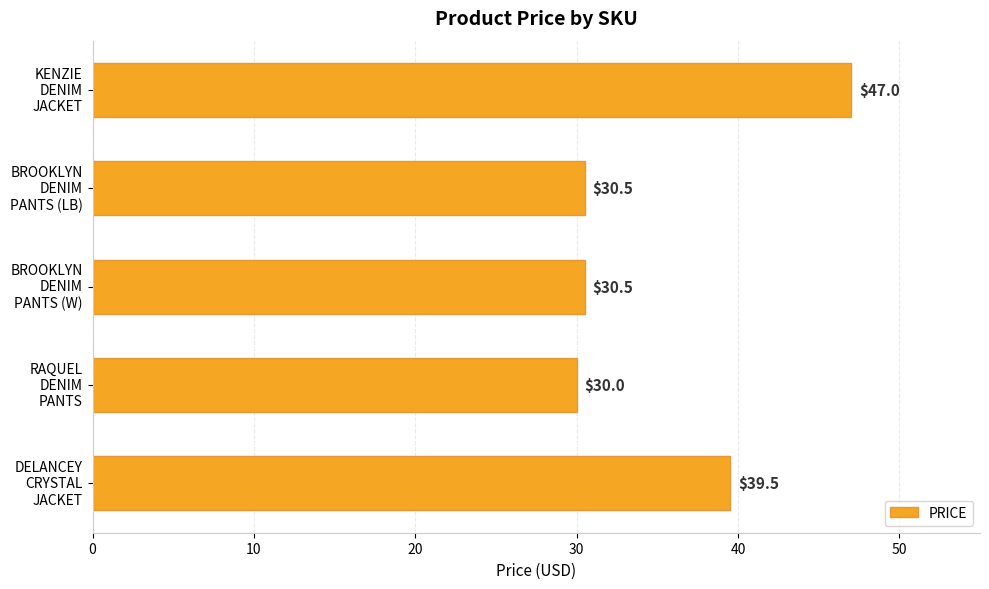

Are the bars grouped side by side (vs. stacked)?

No